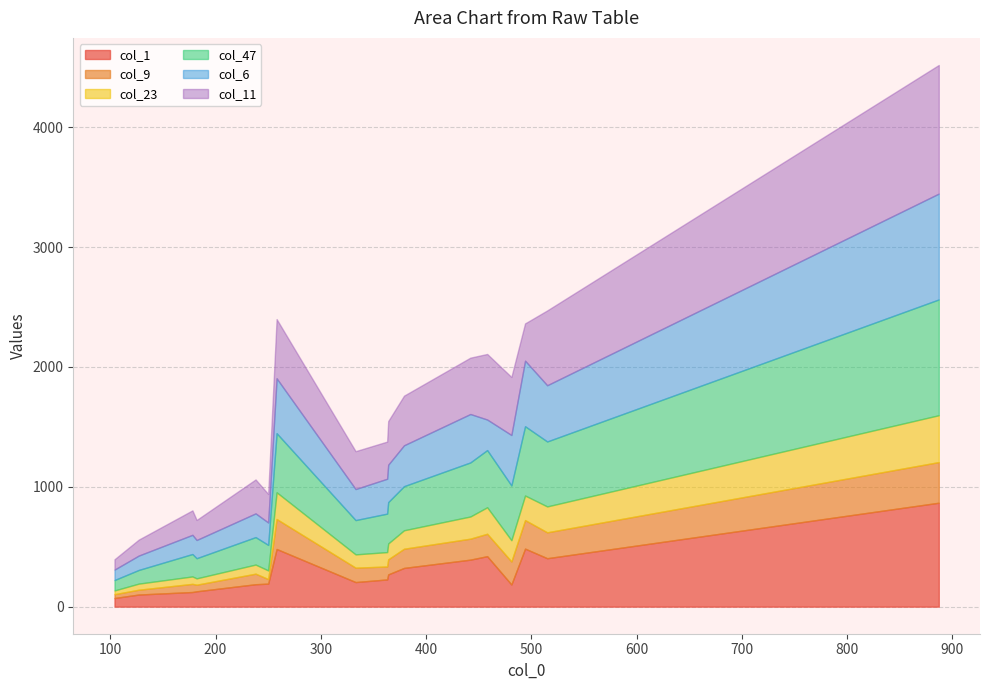

Reading right to left, list all the values displayed in this chart.

col_1: 379=323	363=227	333=205	364=269	887=867	494=484	442=392	250=192	178=122	182=128	458=421	127=101	515=404	104=72	238=187	481=185	258=481
col_9: 379=160	363=108	333=120	364=126	887=339	494=238	442=175	250=38	178=68	182=55	458=187	127=40	515=216	104=32	238=88	481=192	258=250
col_23: 379=154	363=120	333=111	364=132	887=391	494=205	442=185	250=72	178=62	182=53	458=221	127=51	515=216	104=31	238=76	481=177	258=223
col_47: 379=368	363=321	333=286	364=345	887=966	494=578	442=451	250=213	178=187	182=168	458=477	127=114	515=542	104=87	238=229	481=457	258=493
col_6: 379=341	363=291	333=259	364=312	887=883	494=547	442=404	250=187	178=160	182=152	458=255	127=120	515=469	104=87	238=198	481=421	258=458
col_11: 379=414	363=310	333=316	364=364	887=1073	494=311	442=470	250=238	178=204	182=167	458=547	127=133	515=624	104=86	238=283	481=484	258=494